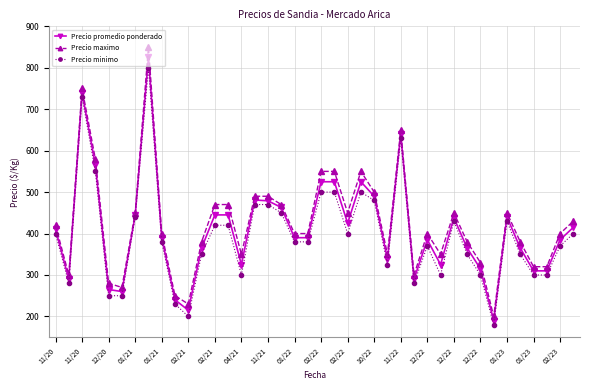

Which series has the widest spread of values?

Precio maximo